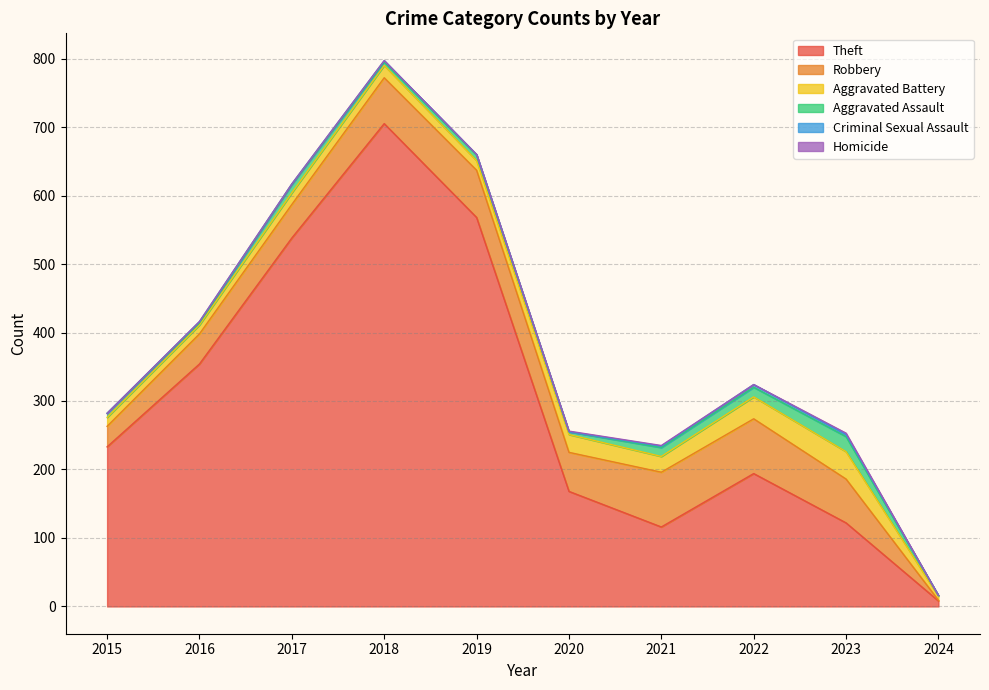

How many distinct data groups are displayed?

6